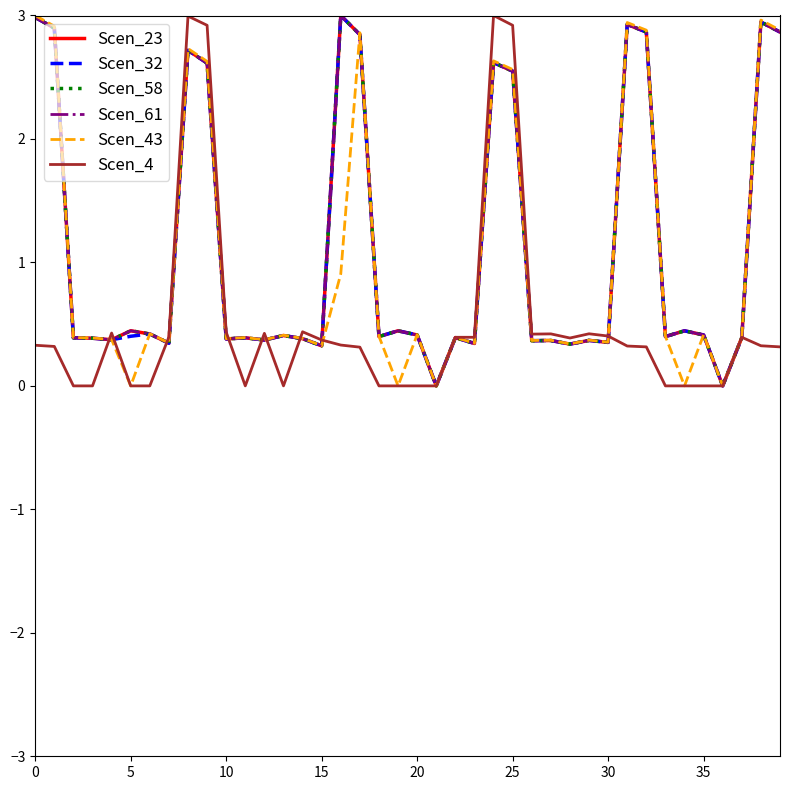

Does the chart display data point markers on the line(s)?

No